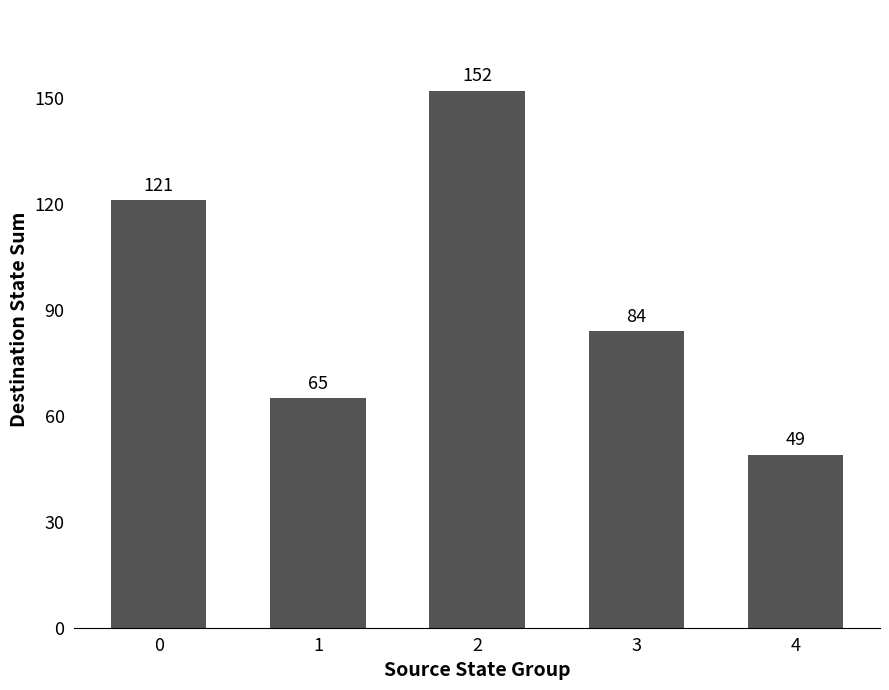

How many bars are there in total?

5